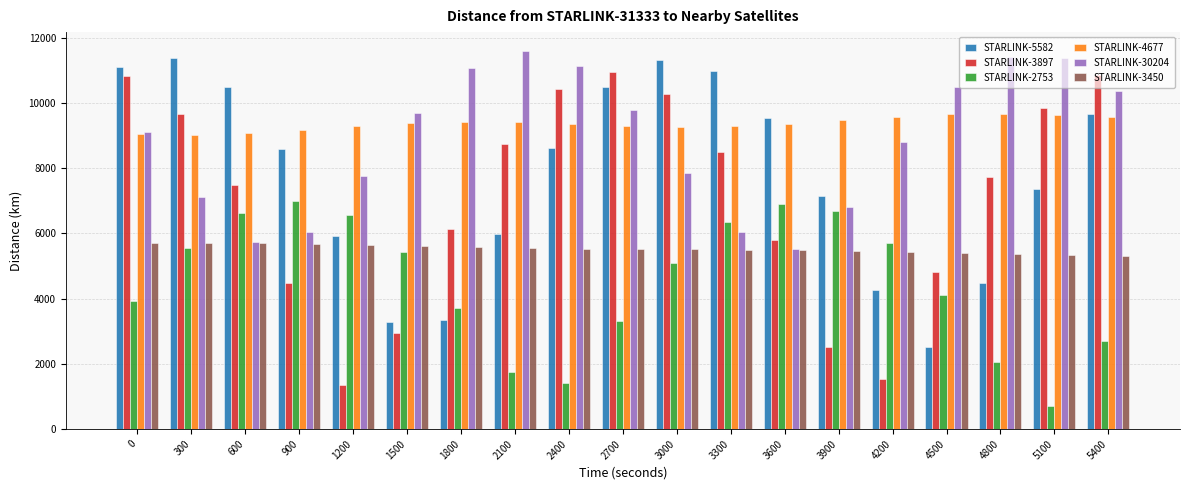

What is the value of the STARLINK-30204 bar at the 13th from the left?

5524.4